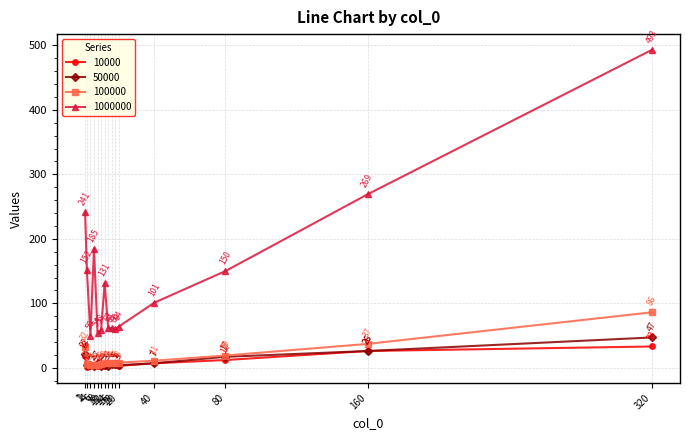

True or false: 1000000 and 10000 intersect in this chart.

False